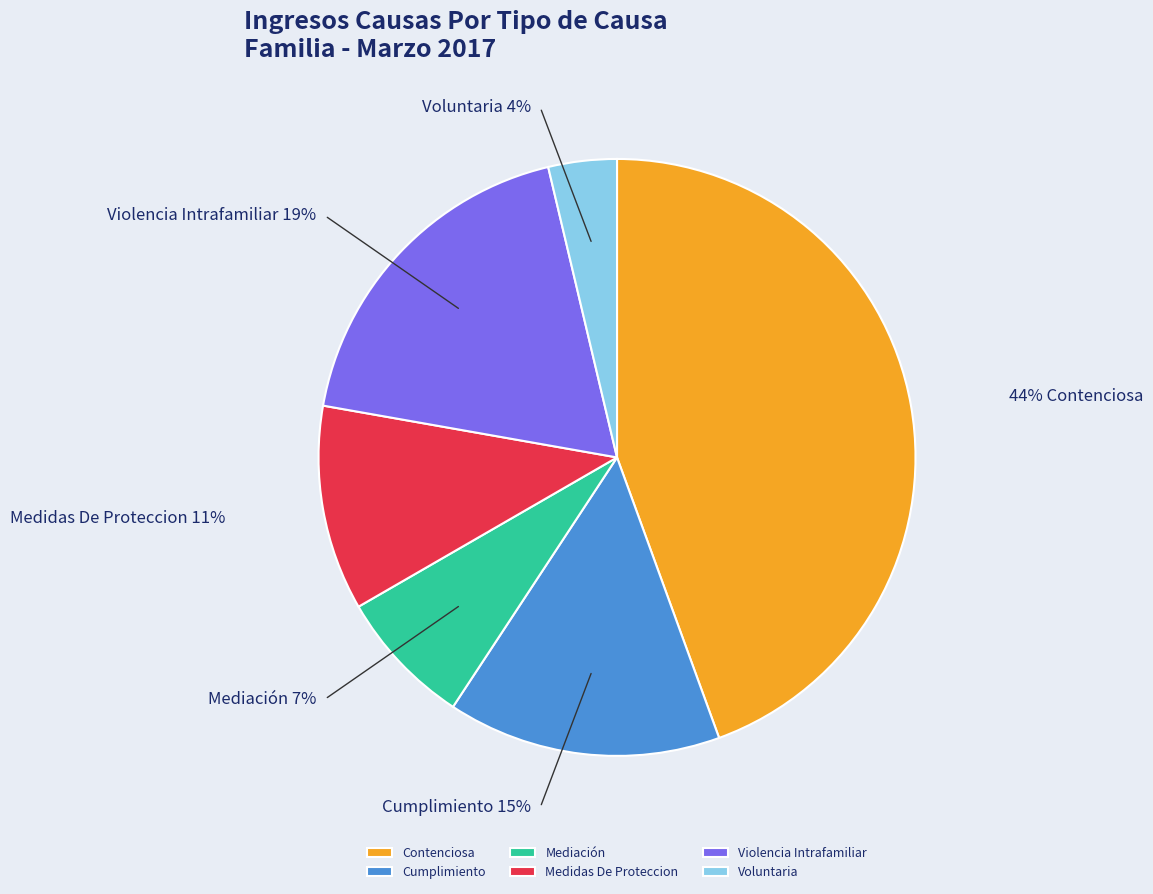

Rank the categories by value from highest to lowest.

Contenciosa, Violencia Intrafamiliar, Cumplimiento, Medidas De Proteccion, Mediación, Voluntaria